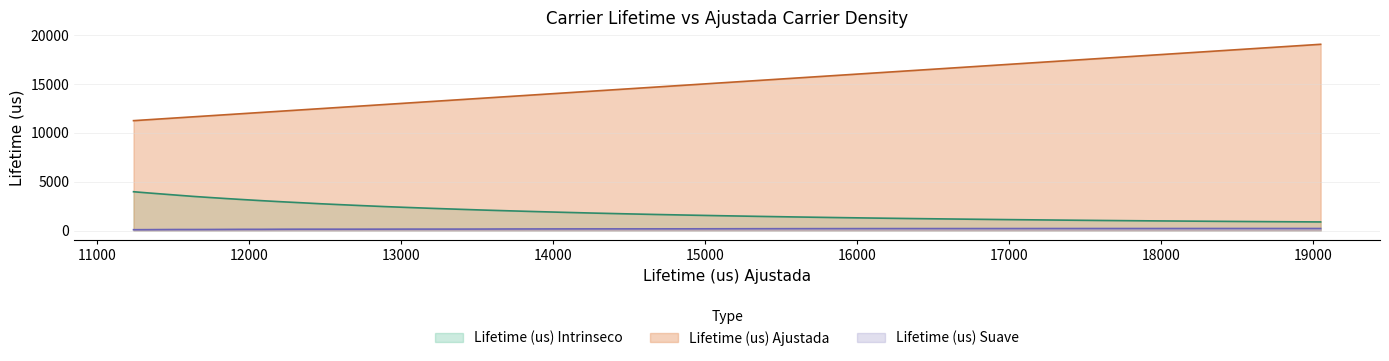

How many data points in Lifetime (us) Ajustada are above 2024?

20